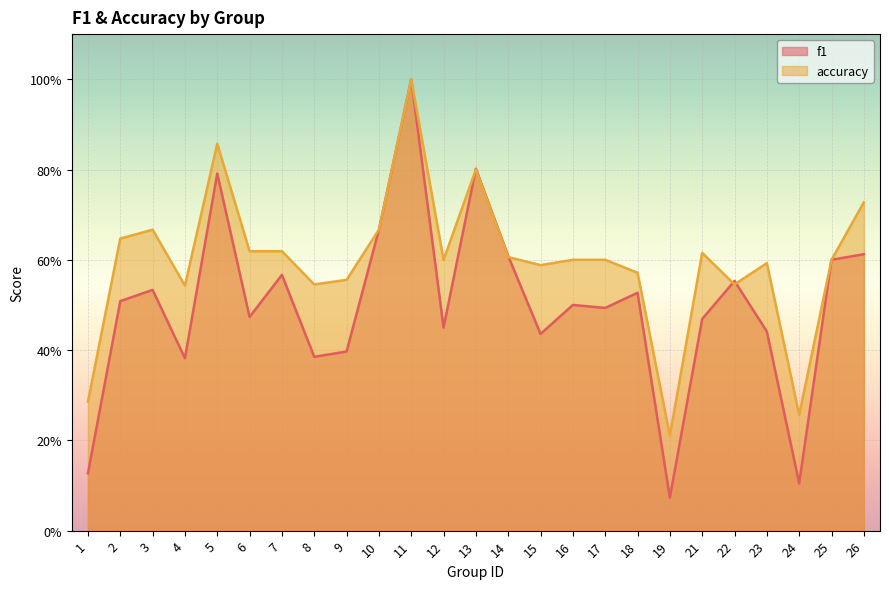

The value of accuracy at 10 is 0.7. True or false?

True